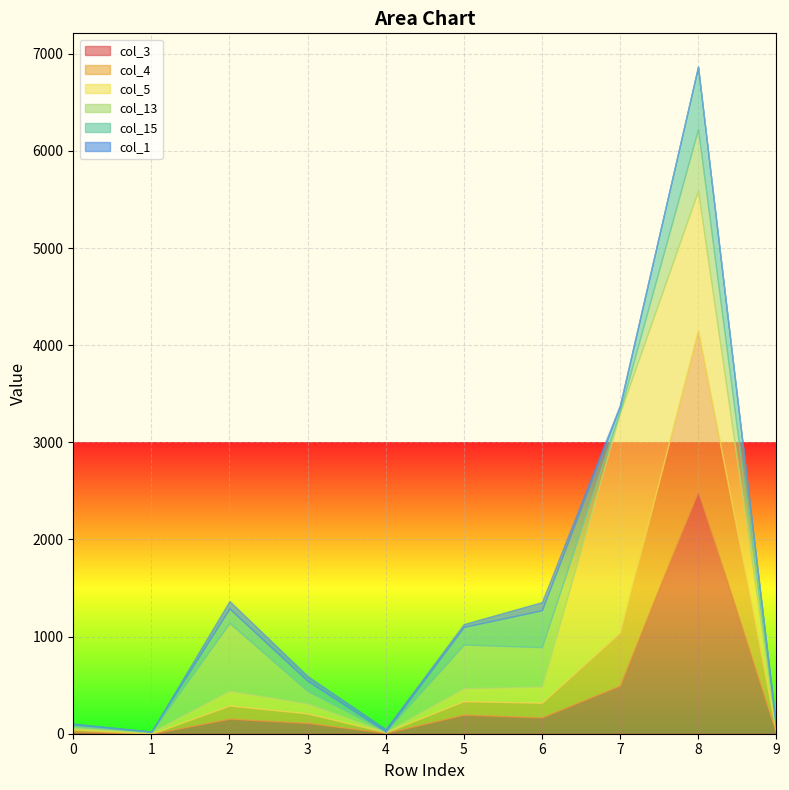

Between which two adjacent categories do col_13 and col_15 first intersect?

0 and 1